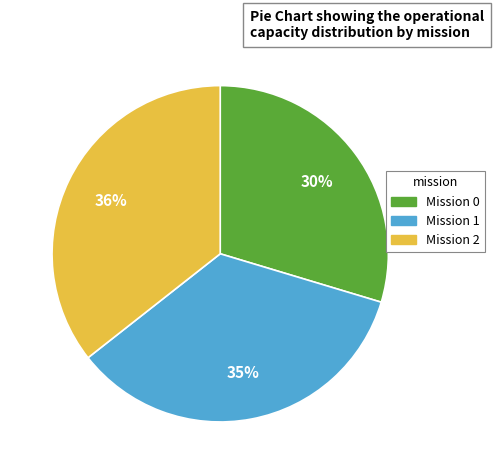

Does any single category account for the majority?

No